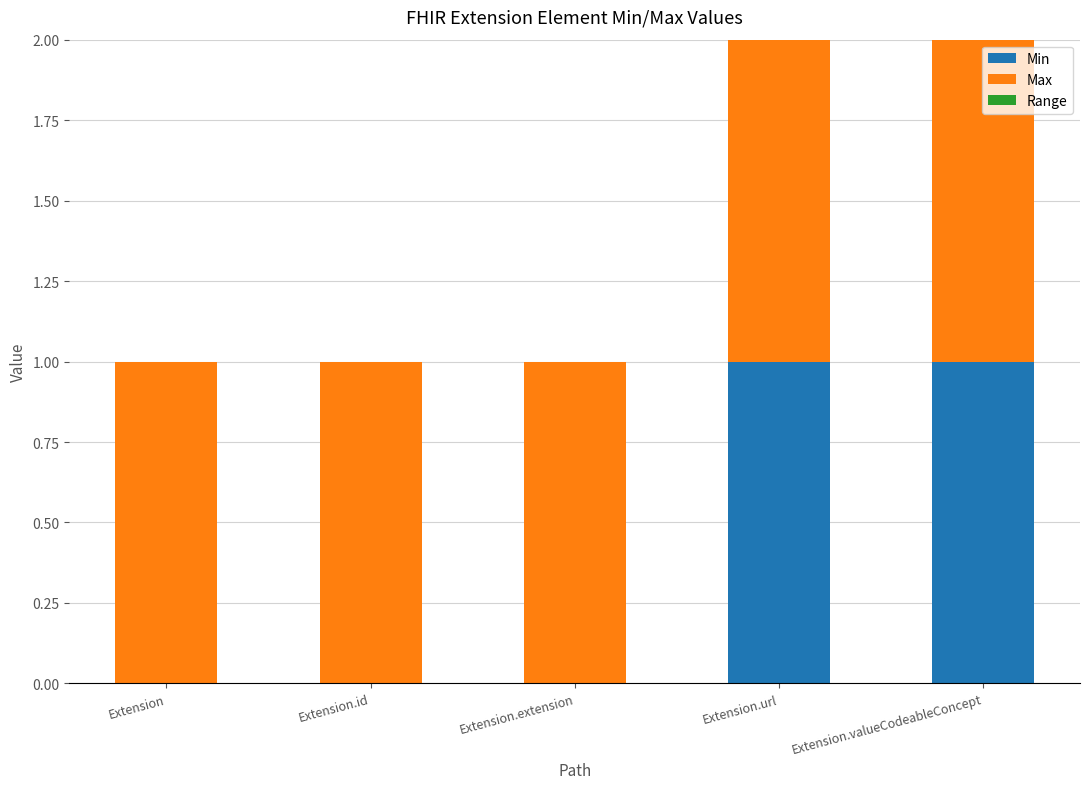

The Min series shows 0 at Extension.id. True or false?

True